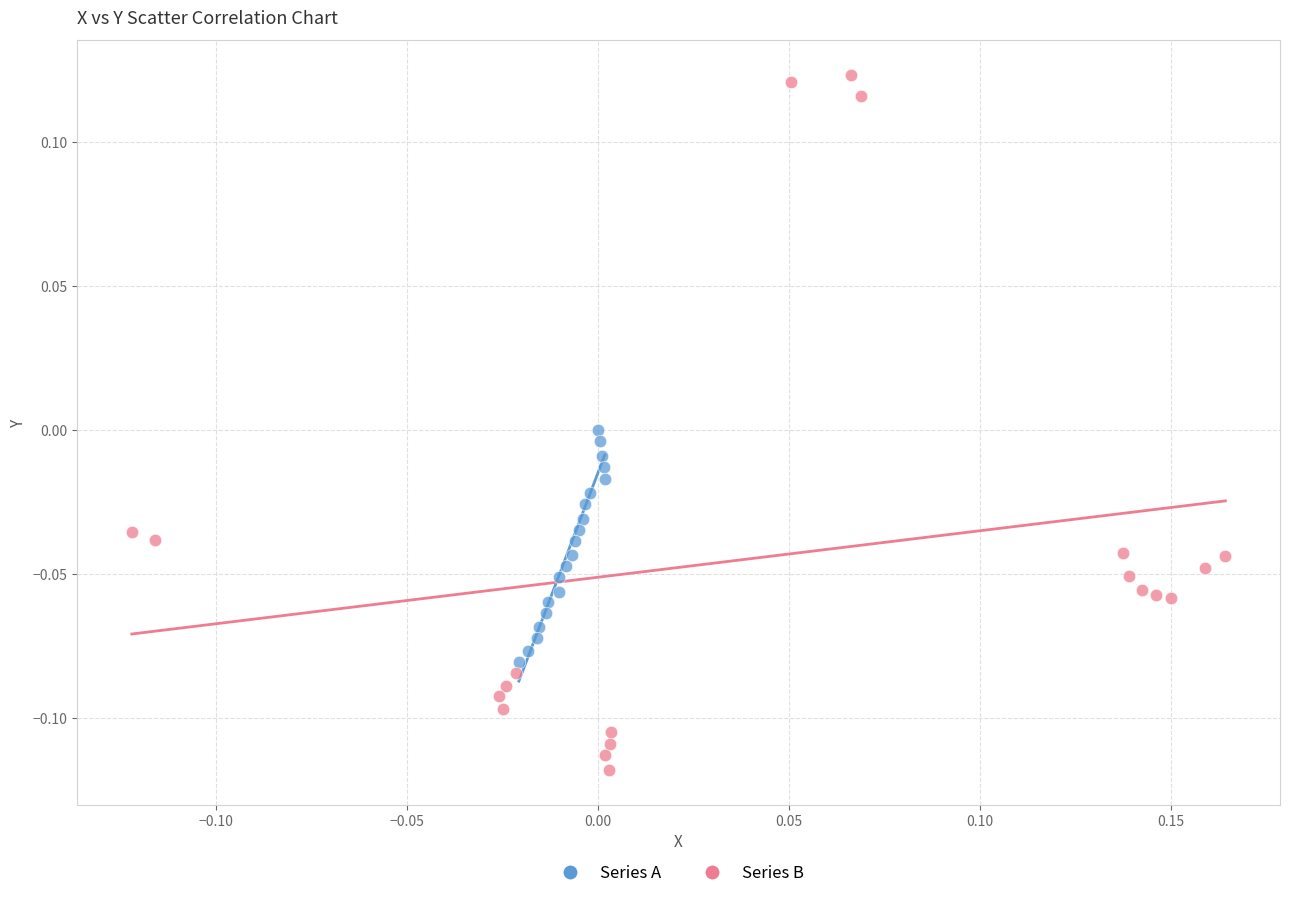

Which series reaches the maximum Y coordinate?

Series B